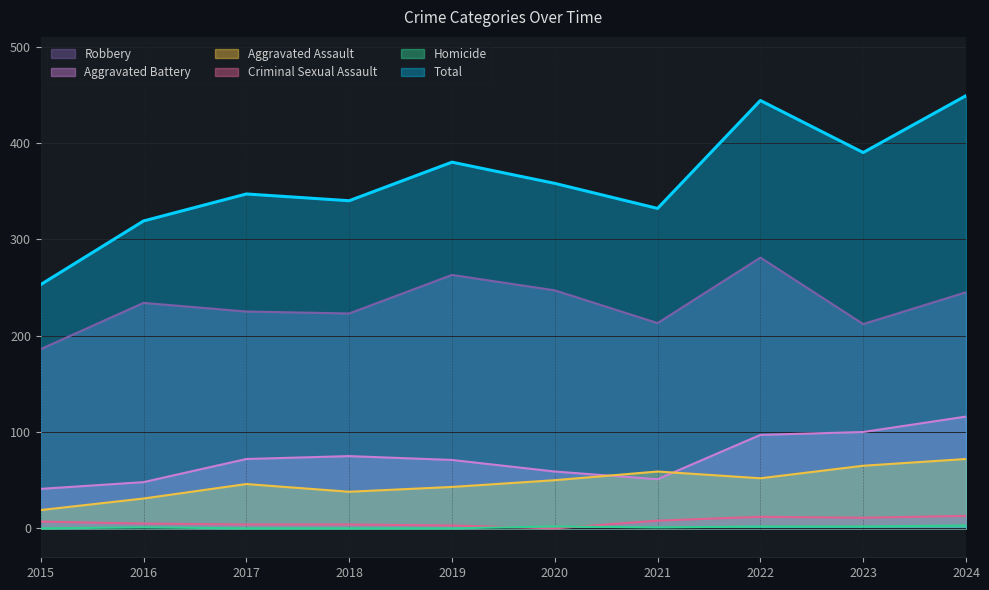

What is the spread (max minus min) of values at 2024?

446